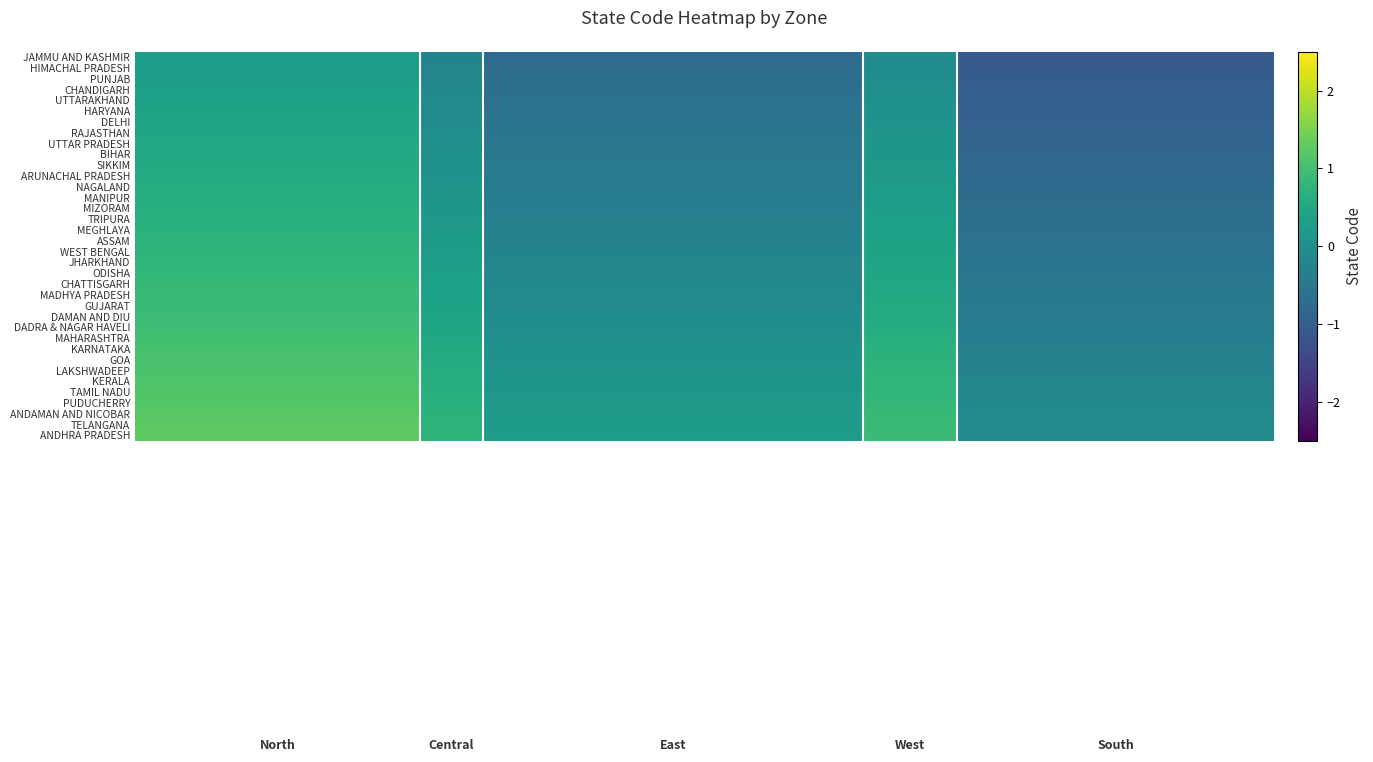

Reading left to right, extract all data points from this chart.

JAMMU AND KASHMIR: 0.3	0.3	0.3	0.3	0.3	0.3	0.3	0.3	0.3	-0.2	-0.2	-0.7	-0.7	-0.7	-0.7	-0.7	-0.7	-0.7	-0.7	-0.7	-0.7	-0.7	-0.7	-0.1	-0.1	-0.1	-1.1	-1.1	-1.1	-1.1	-1.1	-1.1	-1.1	-1.1	-1.1	-1.1
HIMACHAL PRADESH: 0.3	0.3	0.3	0.3	0.3	0.3	0.3	0.3	0.3	-0.2	-0.2	-0.7	-0.7	-0.7	-0.7	-0.7	-0.7	-0.7	-0.7	-0.7	-0.7	-0.7	-0.7	-0.1	-0.1	-0.1	-1.1	-1.1	-1.1	-1.1	-1.1	-1.1	-1.1	-1.1	-1.1	-1.1
PUNJAB: 0.3	0.3	0.3	0.3	0.3	0.3	0.3	0.3	0.3	-0.2	-0.2	-0.7	-0.7	-0.7	-0.7	-0.7	-0.7	-0.7	-0.7	-0.7	-0.7	-0.7	-0.7	-0.0	-0.0	-0.0	-1.0	-1.0	-1.0	-1.0	-1.0	-1.0	-1.0	-1.0	-1.0	-1.0
CHANDIGARH: 0.3	0.3	0.3	0.3	0.3	0.3	0.3	0.3	0.3	-0.2	-0.2	-0.7	-0.7	-0.7	-0.7	-0.7	-0.7	-0.7	-0.7	-0.7	-0.7	-0.7	-0.7	-0.0	-0.0	-0.0	-1.0	-1.0	-1.0	-1.0	-1.0	-1.0	-1.0	-1.0	-1.0	-1.0
UTTARAKHAND: 0.4	0.4	0.4	0.4	0.4	0.4	0.4	0.4	0.4	-0.1	-0.1	-0.6	-0.6	-0.6	-0.6	-0.6	-0.6	-0.6	-0.6	-0.6	-0.6	-0.6	-0.6	0.0	0.0	0.0	-1.0	-1.0	-1.0	-1.0	-1.0	-1.0	-1.0	-1.0	-1.0	-1.0
HARYANA: 0.4	0.4	0.4	0.4	0.4	0.4	0.4	0.4	0.4	-0.1	-0.1	-0.6	-0.6	-0.6	-0.6	-0.6	-0.6	-0.6	-0.6	-0.6	-0.6	-0.6	-0.6	0.0	0.0	0.0	-1.0	-1.0	-1.0	-1.0	-1.0	-1.0	-1.0	-1.0	-1.0	-1.0
DELHI: 0.4	0.4	0.4	0.4	0.4	0.4	0.4	0.4	0.4	-0.1	-0.1	-0.6	-0.6	-0.6	-0.6	-0.6	-0.6	-0.6	-0.6	-0.6	-0.6	-0.6	-0.6	0.1	0.1	0.1	-0.9	-0.9	-0.9	-0.9	-0.9	-0.9	-0.9	-0.9	-0.9	-0.9
RAJASTHAN: 0.4	0.4	0.4	0.4	0.4	0.4	0.4	0.4	0.4	-0.1	-0.1	-0.6	-0.6	-0.6	-0.6	-0.6	-0.6	-0.6	-0.6	-0.6	-0.6	-0.6	-0.6	0.1	0.1	0.1	-0.9	-0.9	-0.9	-0.9	-0.9	-0.9	-0.9	-0.9	-0.9	-0.9
UTTAR PRADESH: 0.5	0.5	0.5	0.5	0.5	0.5	0.5	0.5	0.5	-0.0	-0.0	-0.5	-0.5	-0.5	-0.5	-0.5	-0.5	-0.5	-0.5	-0.5	-0.5	-0.5	-0.5	0.1	0.1	0.1	-0.9	-0.9	-0.9	-0.9	-0.9	-0.9	-0.9	-0.9	-0.9	-0.9
BIHAR: 0.5	0.5	0.5	0.5	0.5	0.5	0.5	0.5	0.5	0.0	0.0	-0.5	-0.5	-0.5	-0.5	-0.5	-0.5	-0.5	-0.5	-0.5	-0.5	-0.5	-0.5	0.2	0.2	0.2	-0.8	-0.8	-0.8	-0.8	-0.8	-0.8	-0.8	-0.8	-0.8	-0.8
SIKKIM: 0.5	0.5	0.5	0.5	0.5	0.5	0.5	0.5	0.5	0.0	0.0	-0.5	-0.5	-0.5	-0.5	-0.5	-0.5	-0.5	-0.5	-0.5	-0.5	-0.5	-0.5	0.2	0.2	0.2	-0.8	-0.8	-0.8	-0.8	-0.8	-0.8	-0.8	-0.8	-0.8	-0.8
ARUNACHAL PRADESH: 0.6	0.6	0.6	0.6	0.6	0.6	0.6	0.6	0.6	0.1	0.1	-0.4	-0.4	-0.4	-0.4	-0.4	-0.4	-0.4	-0.4	-0.4	-0.4	-0.4	-0.4	0.2	0.2	0.2	-0.8	-0.8	-0.8	-0.8	-0.8	-0.8	-0.8	-0.8	-0.8	-0.8
NAGALAND: 0.6	0.6	0.6	0.6	0.6	0.6	0.6	0.6	0.6	0.1	0.1	-0.4	-0.4	-0.4	-0.4	-0.4	-0.4	-0.4	-0.4	-0.4	-0.4	-0.4	-0.4	0.2	0.2	0.2	-0.8	-0.8	-0.8	-0.8	-0.8	-0.8	-0.8	-0.8	-0.8	-0.8
MANIPUR: 0.6	0.6	0.6	0.6	0.6	0.6	0.6	0.6	0.6	0.1	0.1	-0.4	-0.4	-0.4	-0.4	-0.4	-0.4	-0.4	-0.4	-0.4	-0.4	-0.4	-0.4	0.3	0.3	0.3	-0.7	-0.7	-0.7	-0.7	-0.7	-0.7	-0.7	-0.7	-0.7	-0.7
MIZORAM: 0.6	0.6	0.6	0.6	0.6	0.6	0.6	0.6	0.6	0.1	0.1	-0.4	-0.4	-0.4	-0.4	-0.4	-0.4	-0.4	-0.4	-0.4	-0.4	-0.4	-0.4	0.3	0.3	0.3	-0.7	-0.7	-0.7	-0.7	-0.7	-0.7	-0.7	-0.7	-0.7	-0.7
TRIPURA: 0.7	0.7	0.7	0.7	0.7	0.7	0.7	0.7	0.7	0.2	0.2	-0.3	-0.3	-0.3	-0.3	-0.3	-0.3	-0.3	-0.3	-0.3	-0.3	-0.3	-0.3	0.3	0.3	0.3	-0.7	-0.7	-0.7	-0.7	-0.7	-0.7	-0.7	-0.7	-0.7	-0.7
MEGHLAYA: 0.7	0.7	0.7	0.7	0.7	0.7	0.7	0.7	0.7	0.2	0.2	-0.3	-0.3	-0.3	-0.3	-0.3	-0.3	-0.3	-0.3	-0.3	-0.3	-0.3	-0.3	0.4	0.4	0.4	-0.6	-0.6	-0.6	-0.6	-0.6	-0.6	-0.6	-0.6	-0.6	-0.6
ASSAM: 0.7	0.7	0.7	0.7	0.7	0.7	0.7	0.7	0.7	0.2	0.2	-0.3	-0.3	-0.3	-0.3	-0.3	-0.3	-0.3	-0.3	-0.3	-0.3	-0.3	-0.3	0.4	0.4	0.4	-0.6	-0.6	-0.6	-0.6	-0.6	-0.6	-0.6	-0.6	-0.6	-0.6
WEST BENGAL: 0.8	0.8	0.8	0.8	0.8	0.8	0.8	0.8	0.8	0.3	0.3	-0.2	-0.2	-0.2	-0.2	-0.2	-0.2	-0.2	-0.2	-0.2	-0.2	-0.2	-0.2	0.4	0.4	0.4	-0.6	-0.6	-0.6	-0.6	-0.6	-0.6	-0.6	-0.6	-0.6	-0.6
JHARKHAND: 0.8	0.8	0.8	0.8	0.8	0.8	0.8	0.8	0.8	0.3	0.3	-0.2	-0.2	-0.2	-0.2	-0.2	-0.2	-0.2	-0.2	-0.2	-0.2	-0.2	-0.2	0.4	0.4	0.4	-0.6	-0.6	-0.6	-0.6	-0.6	-0.6	-0.6	-0.6	-0.6	-0.6
ODISHA: 0.8	0.8	0.8	0.8	0.8	0.8	0.8	0.8	0.8	0.3	0.3	-0.2	-0.2	-0.2	-0.2	-0.2	-0.2	-0.2	-0.2	-0.2	-0.2	-0.2	-0.2	0.5	0.5	0.5	-0.5	-0.5	-0.5	-0.5	-0.5	-0.5	-0.5	-0.5	-0.5	-0.5
CHATTISGARH: 0.8	0.8	0.8	0.8	0.8	0.8	0.8	0.8	0.8	0.3	0.3	-0.2	-0.2	-0.2	-0.2	-0.2	-0.2	-0.2	-0.2	-0.2	-0.2	-0.2	-0.2	0.5	0.5	0.5	-0.5	-0.5	-0.5	-0.5	-0.5	-0.5	-0.5	-0.5	-0.5	-0.5
MADHYA PRADESH: 0.9	0.9	0.9	0.9	0.9	0.9	0.9	0.9	0.9	0.4	0.4	-0.1	-0.1	-0.1	-0.1	-0.1	-0.1	-0.1	-0.1	-0.1	-0.1	-0.1	-0.1	0.5	0.5	0.5	-0.5	-0.5	-0.5	-0.5	-0.5	-0.5	-0.5	-0.5	-0.5	-0.5
GUJARAT: 0.9	0.9	0.9	0.9	0.9	0.9	0.9	0.9	0.9	0.4	0.4	-0.1	-0.1	-0.1	-0.1	-0.1	-0.1	-0.1	-0.1	-0.1	-0.1	-0.1	-0.1	0.5	0.5	0.5	-0.5	-0.5	-0.5	-0.5	-0.5	-0.5	-0.5	-0.5	-0.5	-0.5
DAMAN AND DIU: 0.9	0.9	0.9	0.9	0.9	0.9	0.9	0.9	0.9	0.4	0.4	-0.1	-0.1	-0.1	-0.1	-0.1	-0.1	-0.1	-0.1	-0.1	-0.1	-0.1	-0.1	0.6	0.6	0.6	-0.4	-0.4	-0.4	-0.4	-0.4	-0.4	-0.4	-0.4	-0.4	-0.4
DADRA & NAGAR HAVELI: 1.0	1.0	1.0	1.0	1.0	1.0	1.0	1.0	1.0	0.5	0.5	-0.0	-0.0	-0.0	-0.0	-0.0	-0.0	-0.0	-0.0	-0.0	-0.0	-0.0	-0.0	0.6	0.6	0.6	-0.4	-0.4	-0.4	-0.4	-0.4	-0.4	-0.4	-0.4	-0.4	-0.4
MAHARASHTRA: 1.0	1.0	1.0	1.0	1.0	1.0	1.0	1.0	1.0	0.5	0.5	-0.0	-0.0	-0.0	-0.0	-0.0	-0.0	-0.0	-0.0	-0.0	-0.0	-0.0	-0.0	0.6	0.6	0.6	-0.4	-0.4	-0.4	-0.4	-0.4	-0.4	-0.4	-0.4	-0.4	-0.4
KARNATAKA: 1.0	1.0	1.0	1.0	1.0	1.0	1.0	1.0	1.0	0.5	0.5	0.0	0.0	0.0	0.0	0.0	0.0	0.0	0.0	0.0	0.0	0.0	0.0	0.7	0.7	0.7	-0.3	-0.3	-0.3	-0.3	-0.3	-0.3	-0.3	-0.3	-0.3	-0.3
GOA: 1.1	1.1	1.1	1.1	1.1	1.1	1.1	1.1	1.1	0.6	0.6	0.1	0.1	0.1	0.1	0.1	0.1	0.1	0.1	0.1	0.1	0.1	0.1	0.7	0.7	0.7	-0.3	-0.3	-0.3	-0.3	-0.3	-0.3	-0.3	-0.3	-0.3	-0.3
LAKSHWADEEP: 1.1	1.1	1.1	1.1	1.1	1.1	1.1	1.1	1.1	0.6	0.6	0.1	0.1	0.1	0.1	0.1	0.1	0.1	0.1	0.1	0.1	0.1	0.1	0.7	0.7	0.7	-0.3	-0.3	-0.3	-0.3	-0.3	-0.3	-0.3	-0.3	-0.3	-0.3
KERALA: 1.1	1.1	1.1	1.1	1.1	1.1	1.1	1.1	1.1	0.6	0.6	0.1	0.1	0.1	0.1	0.1	0.1	0.1	0.1	0.1	0.1	0.1	0.1	0.8	0.8	0.8	-0.2	-0.2	-0.2	-0.2	-0.2	-0.2	-0.2	-0.2	-0.2	-0.2
TAMIL NADU: 1.1	1.1	1.1	1.1	1.1	1.1	1.1	1.1	1.1	0.6	0.6	0.1	0.1	0.1	0.1	0.1	0.1	0.1	0.1	0.1	0.1	0.1	0.1	0.8	0.8	0.8	-0.2	-0.2	-0.2	-0.2	-0.2	-0.2	-0.2	-0.2	-0.2	-0.2
PUDUCHERRY: 1.2	1.2	1.2	1.2	1.2	1.2	1.2	1.2	1.2	0.7	0.7	0.2	0.2	0.2	0.2	0.2	0.2	0.2	0.2	0.2	0.2	0.2	0.2	0.8	0.8	0.8	-0.2	-0.2	-0.2	-0.2	-0.2	-0.2	-0.2	-0.2	-0.2	-0.2
ANDAMAN AND NICOBAR: 1.2	1.2	1.2	1.2	1.2	1.2	1.2	1.2	1.2	0.7	0.7	0.2	0.2	0.2	0.2	0.2	0.2	0.2	0.2	0.2	0.2	0.2	0.2	0.9	0.9	0.9	-0.1	-0.1	-0.1	-0.1	-0.1	-0.1	-0.1	-0.1	-0.1	-0.1
TELANGANA: 1.2	1.2	1.2	1.2	1.2	1.2	1.2	1.2	1.2	0.7	0.7	0.2	0.2	0.2	0.2	0.2	0.2	0.2	0.2	0.2	0.2	0.2	0.2	0.9	0.9	0.9	-0.1	-0.1	-0.1	-0.1	-0.1	-0.1	-0.1	-0.1	-0.1	-0.1
ANDHRA PRADESH: 1.3	1.3	1.3	1.3	1.3	1.3	1.3	1.3	1.3	0.8	0.8	0.3	0.3	0.3	0.3	0.3	0.3	0.3	0.3	0.3	0.3	0.3	0.3	0.9	0.9	0.9	-0.1	-0.1	-0.1	-0.1	-0.1	-0.1	-0.1	-0.1	-0.1	-0.1